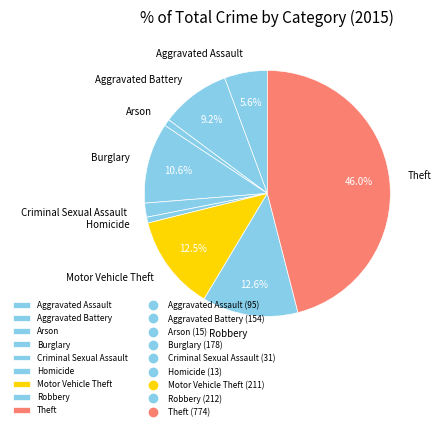

What is the largest slice in the pie chart?

Theft